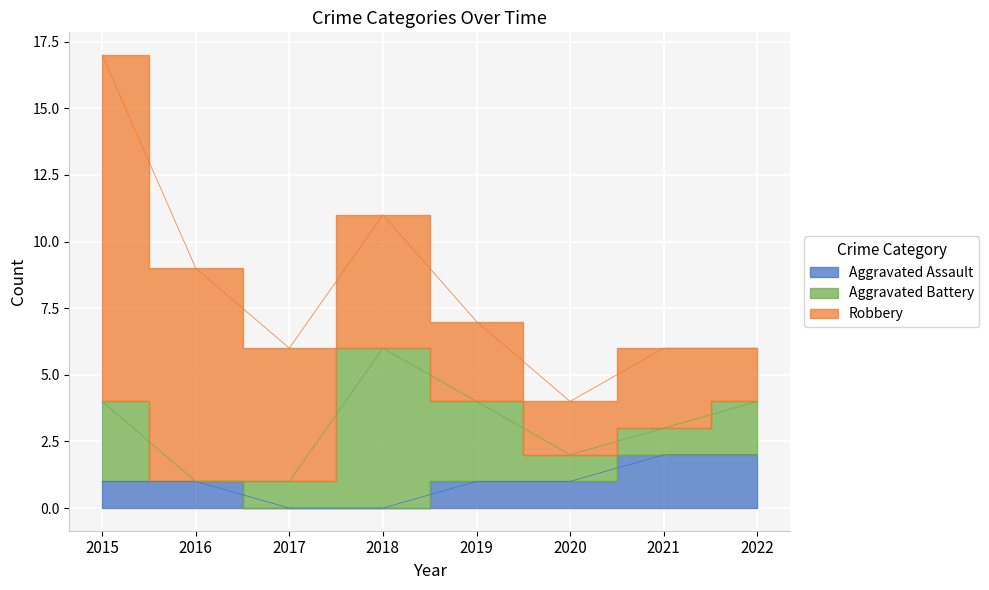

Rank the series by their average value, from lowest to highest.

Aggravated Assault, Aggravated Battery, Robbery